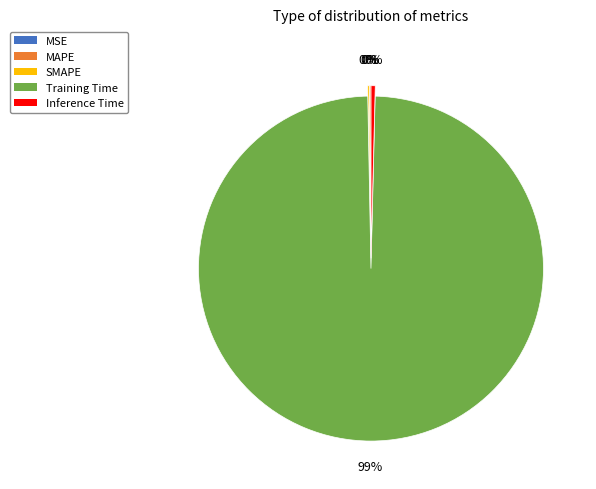

Is it true that Training Time is 89% of the pie?

False